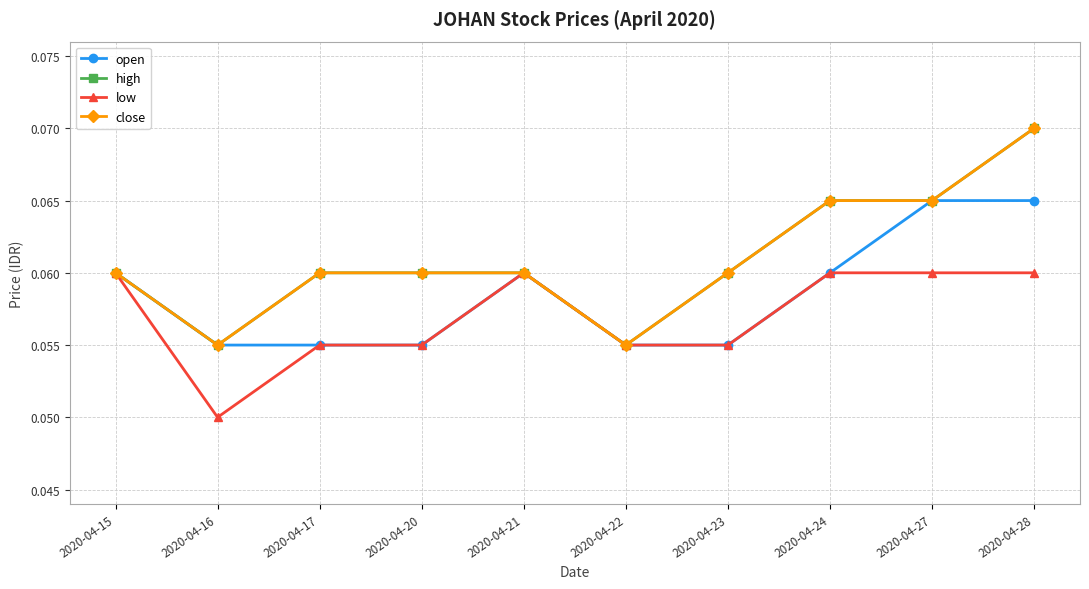

Does the chart have visible grid lines?

Yes